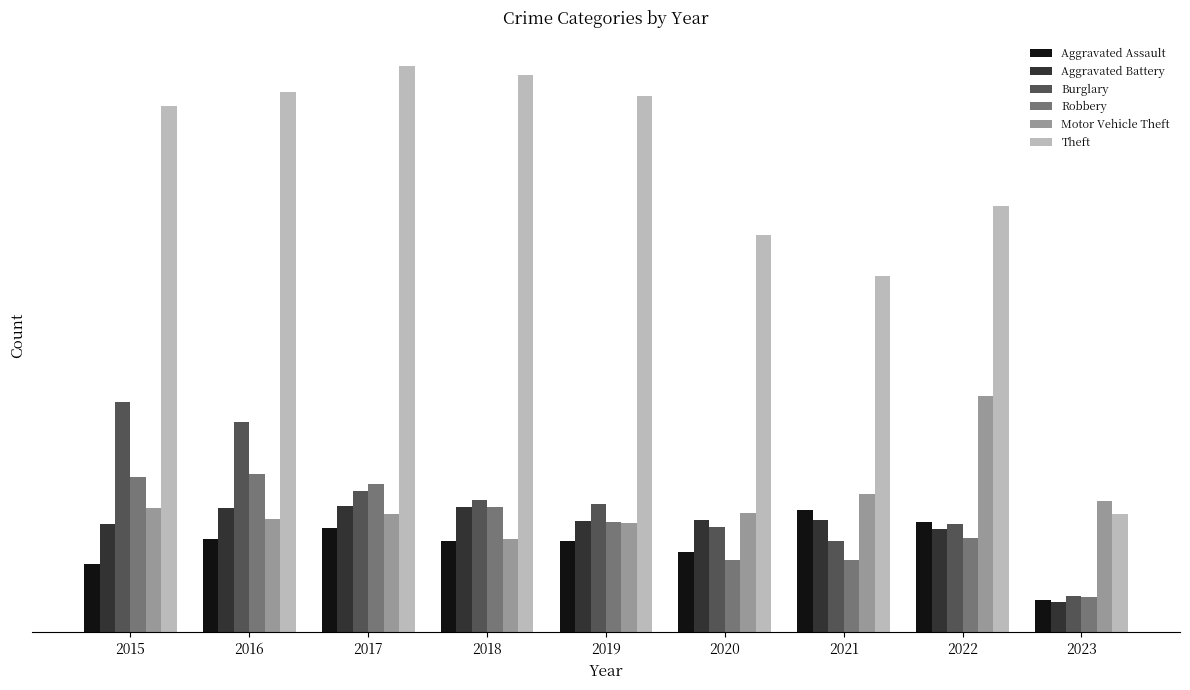

What is the spread (max minus min) of values at 2023?

242